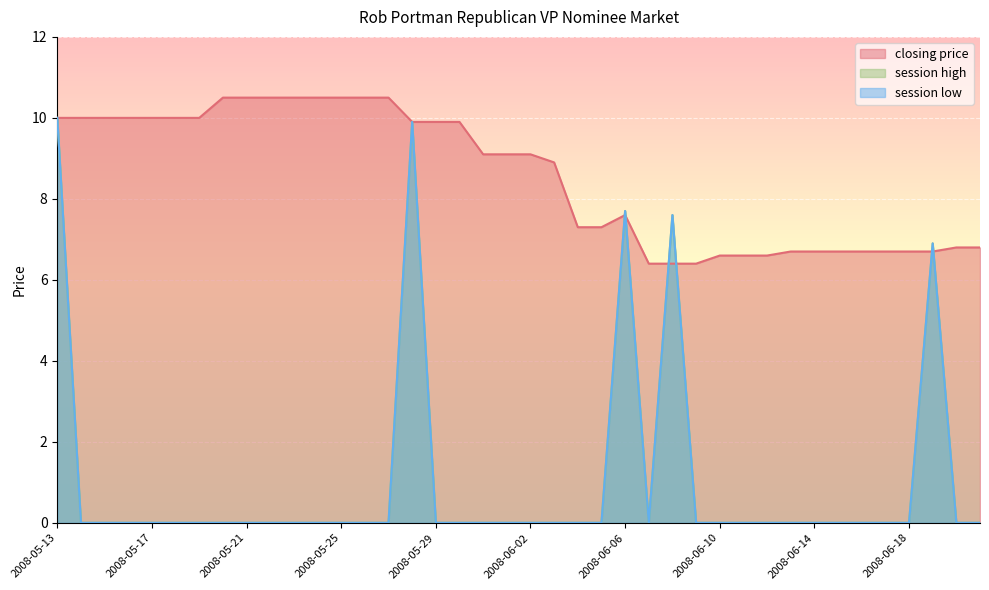

At how many categories does at least one series exceed 4?

40